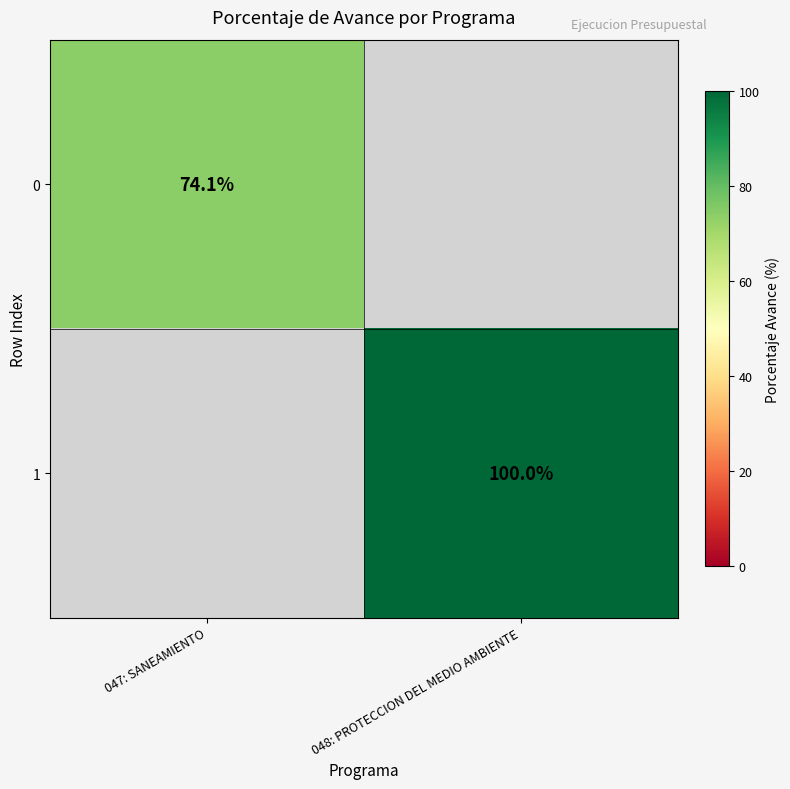

Is it true that 0 equals 74.1 at 047: SANEAMIENTO?

True